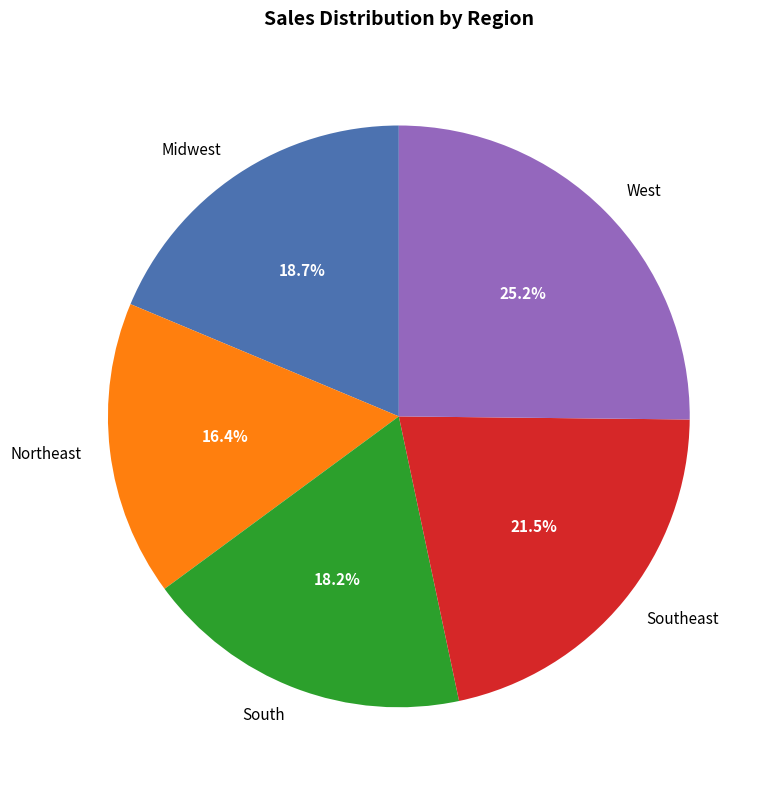

Which slice is the largest?

West